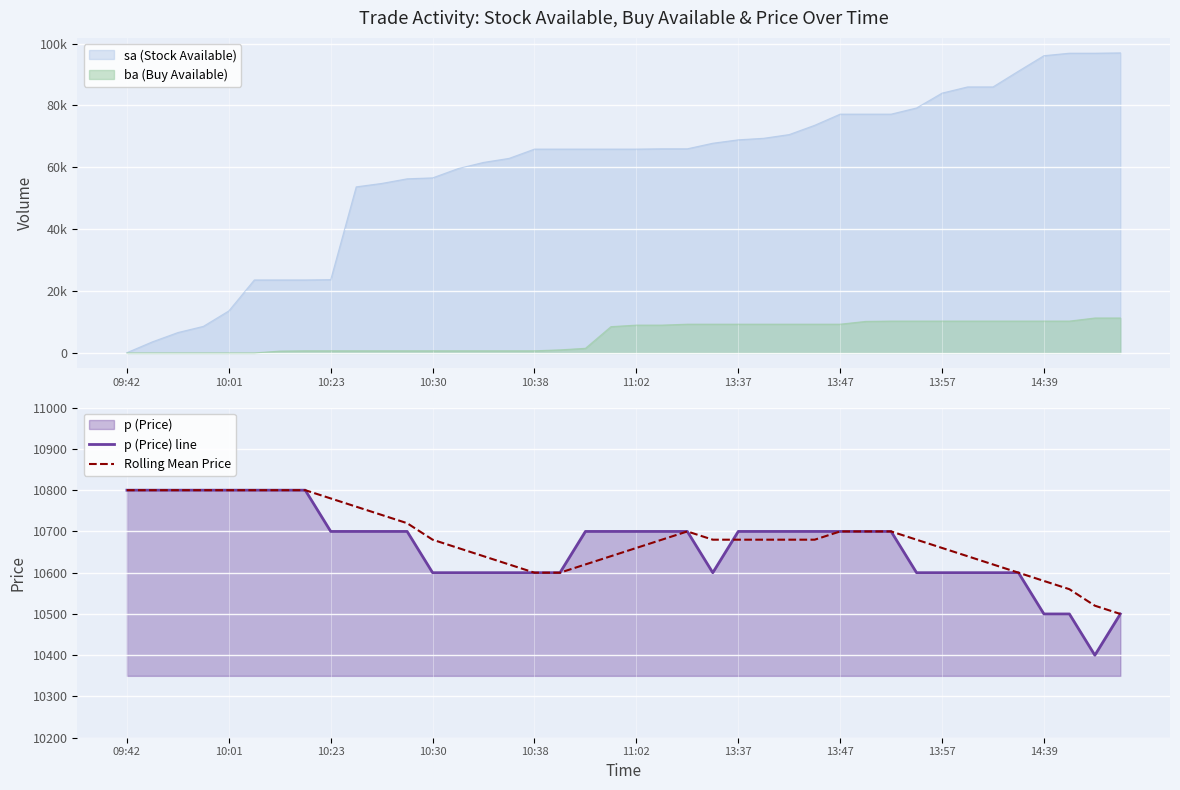

Where is Rolling Mean Price nearest to the value 10650?

13